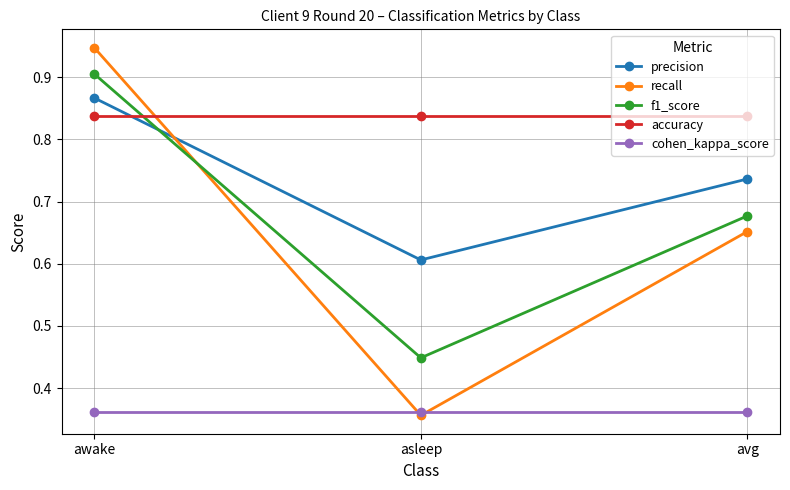

At how many categories does at least one series exceed 0?

3